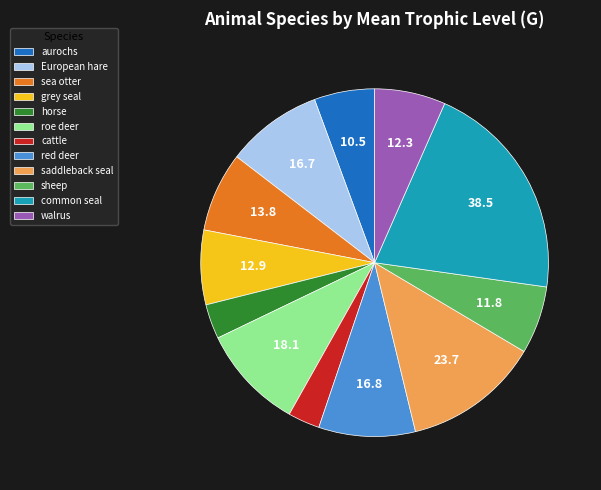

Is horse the majority of the pie?

No